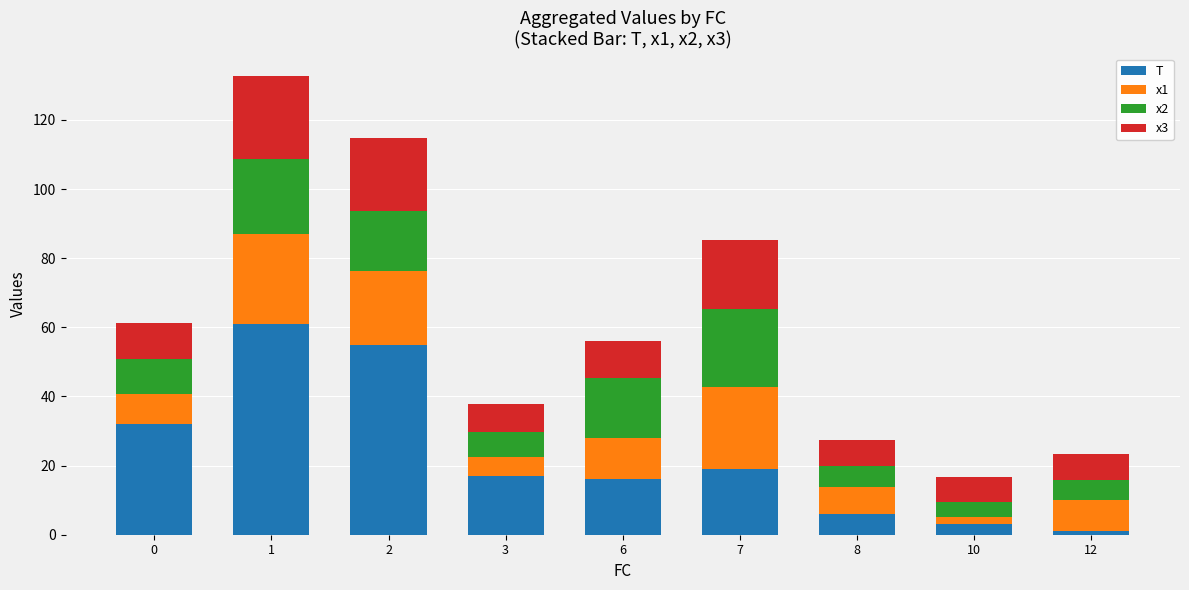

What is the total value across all series at 3?

37.9